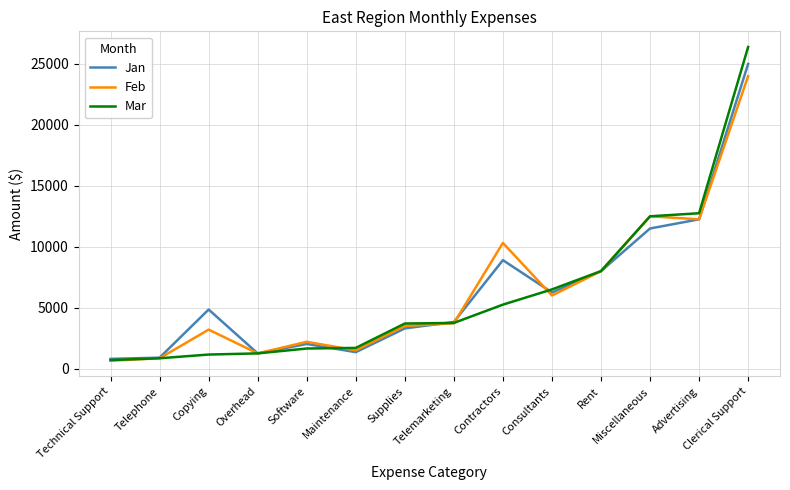

How many lines are shown in the chart?

3